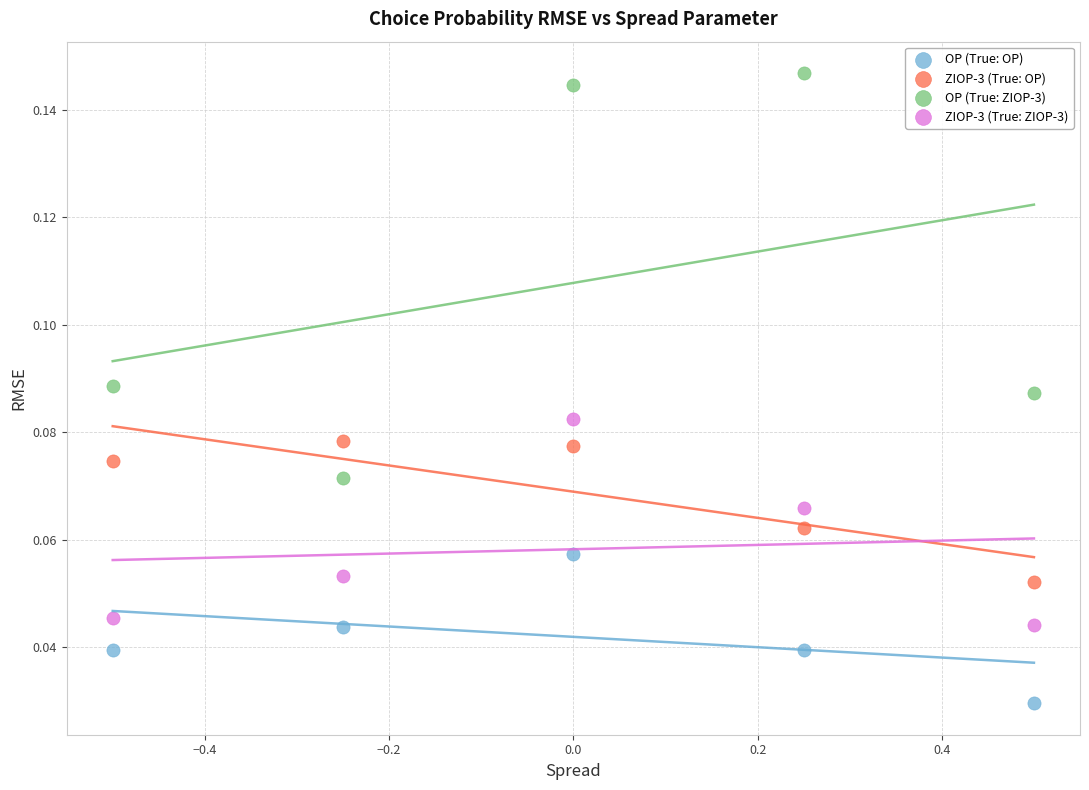

Which series contains the highest Y value?

OP (True: ZIOP-3)